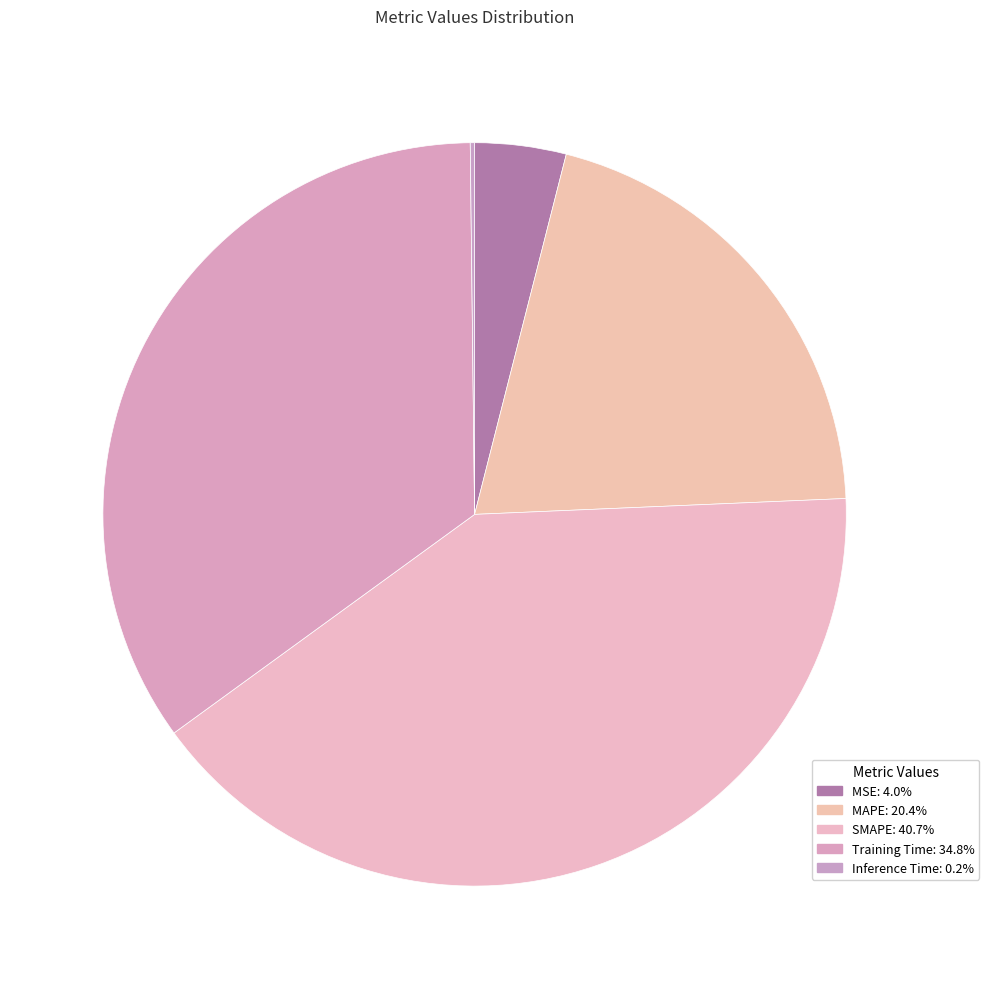

To the nearest percent, what is the combined percentage of MAPE and Inference Time?

21%